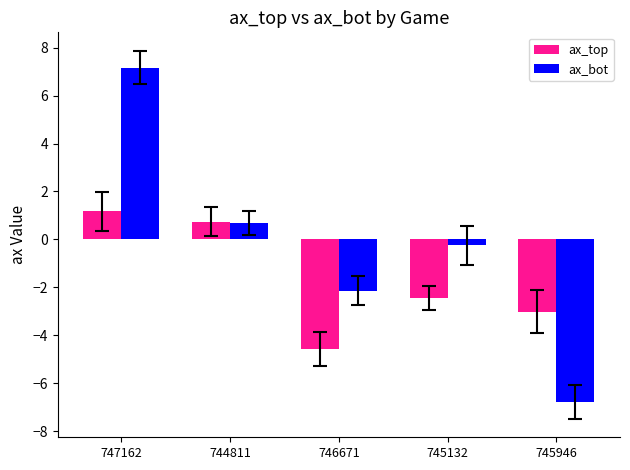

Reading right to left, list all the values displayed in this chart.

ax_top: -3.0	-2.4	-4.6	0.7	1.2
ax_bot: -6.8	-0.3	-2.1	0.7	7.2